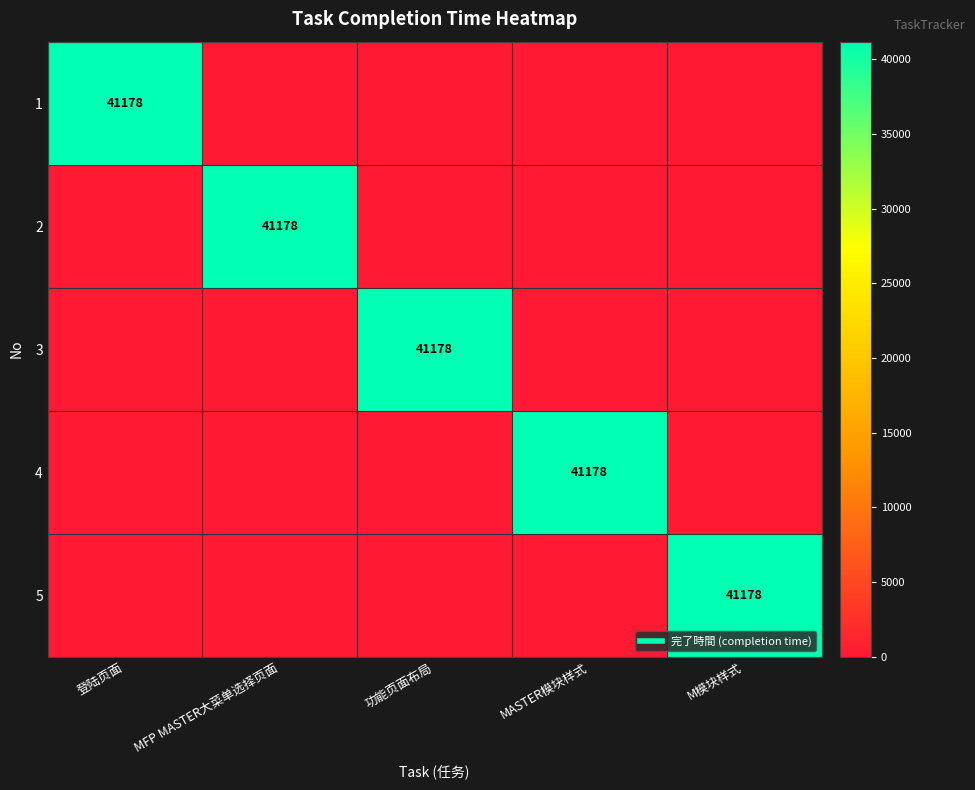

At which label does 1 reach its minimum?

MFP MASTER大菜单选择页面